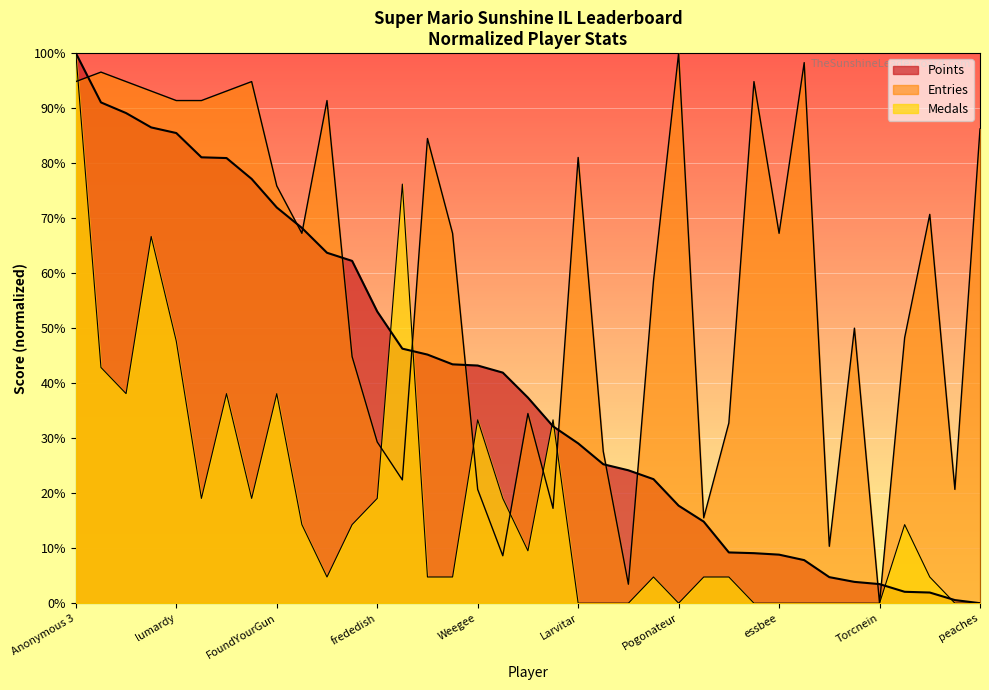

What is the value of the Points point at the 15th from the left?

45.2